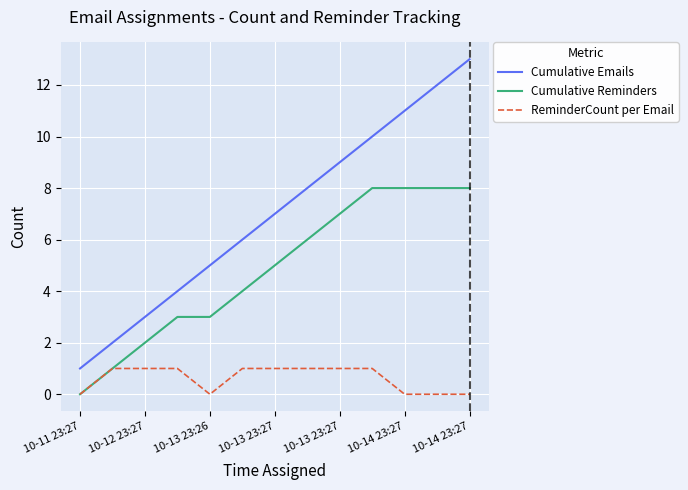

Rank the series by their maximum value, from highest to lowest.

Cumulative Emails, Cumulative Reminders, ReminderCount per Email